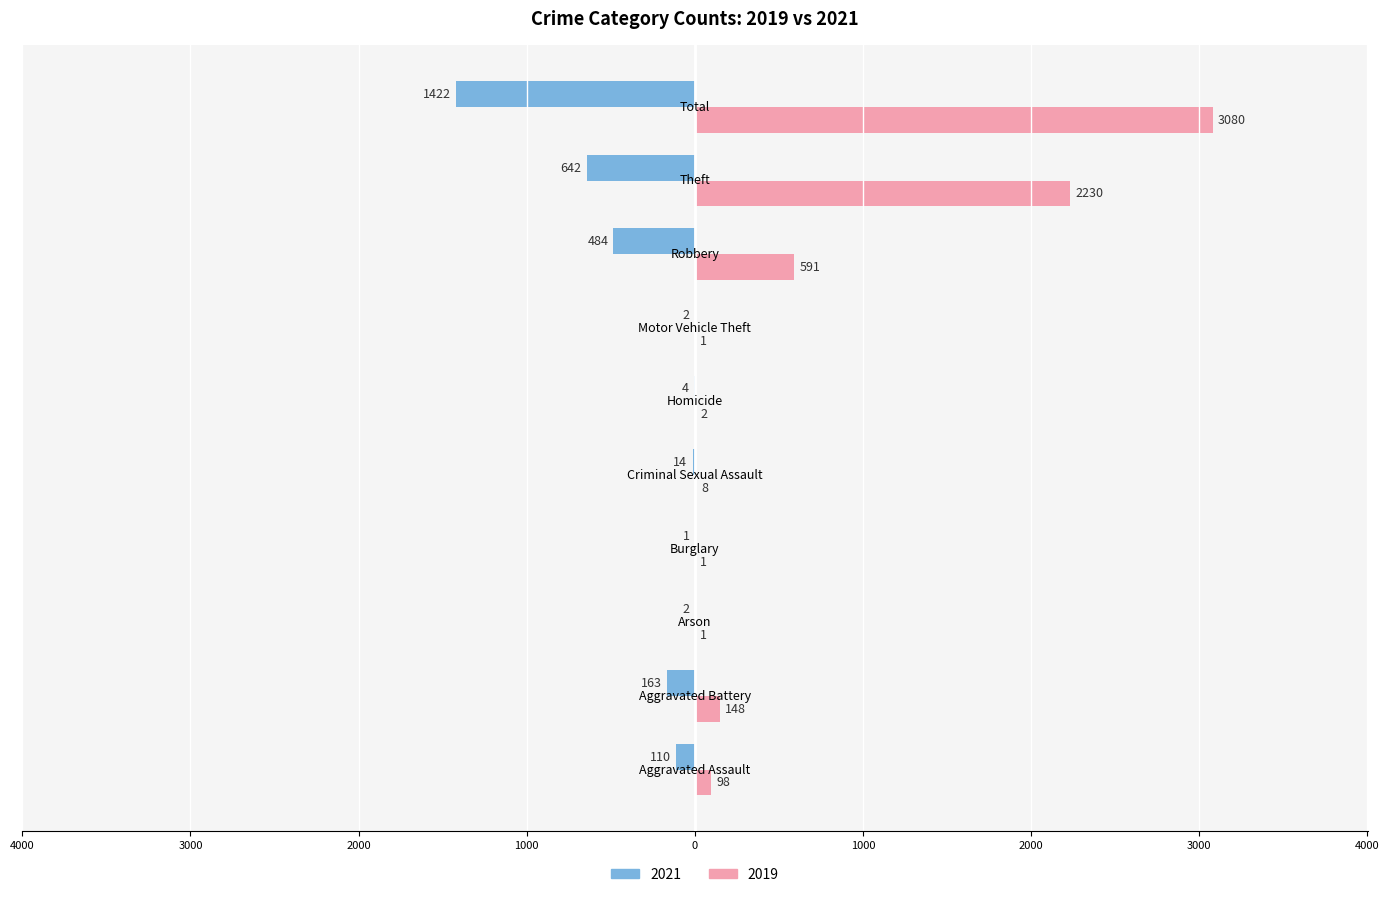

What is the label of the 6th bar from the right?

Criminal Sexual Assault